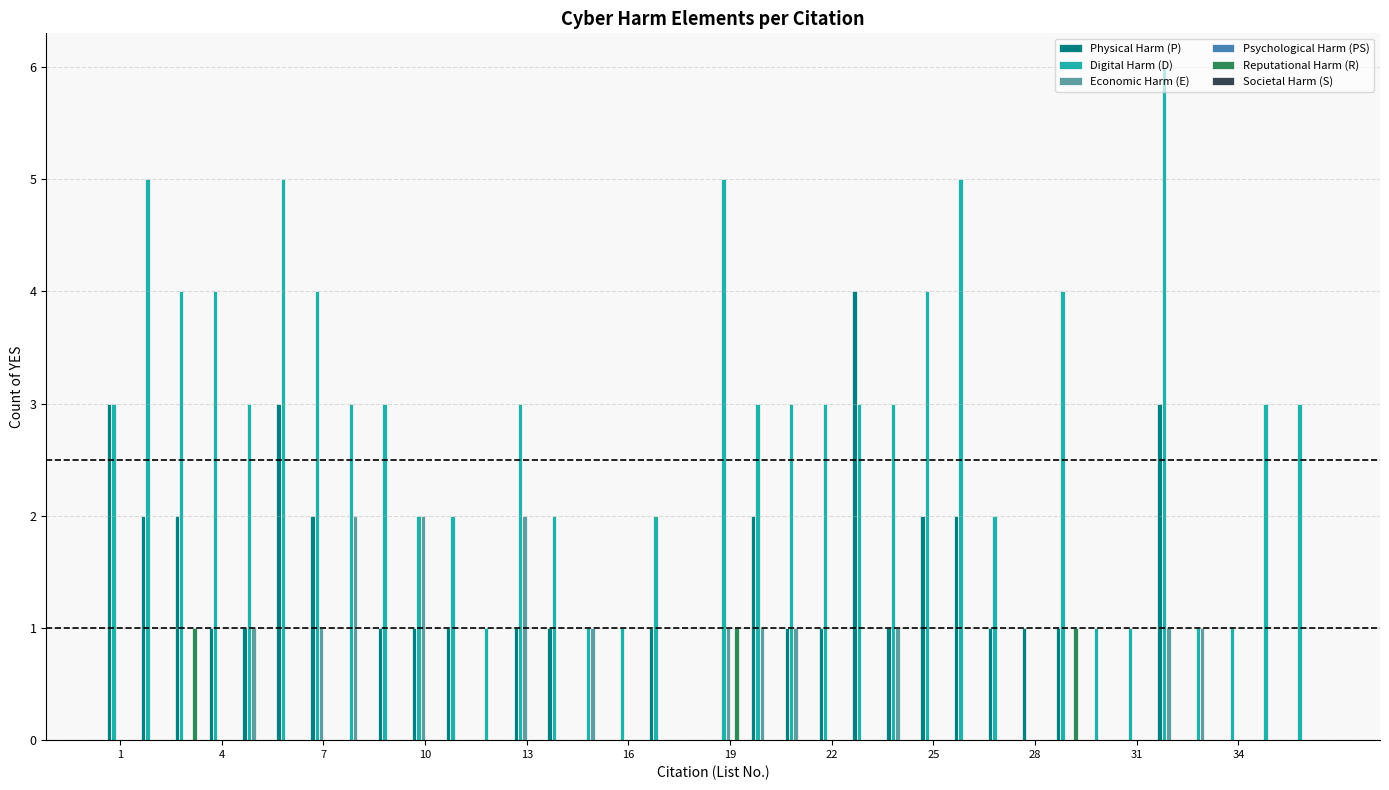

What is the maximum value shown in the chart?

6